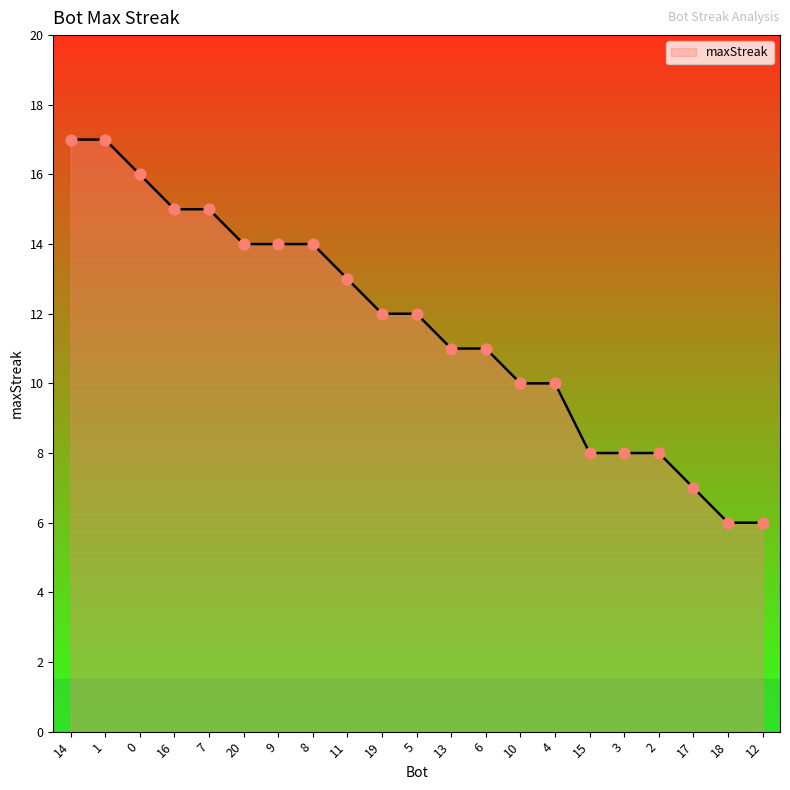

What is the change in value from 16 to 10?

-5